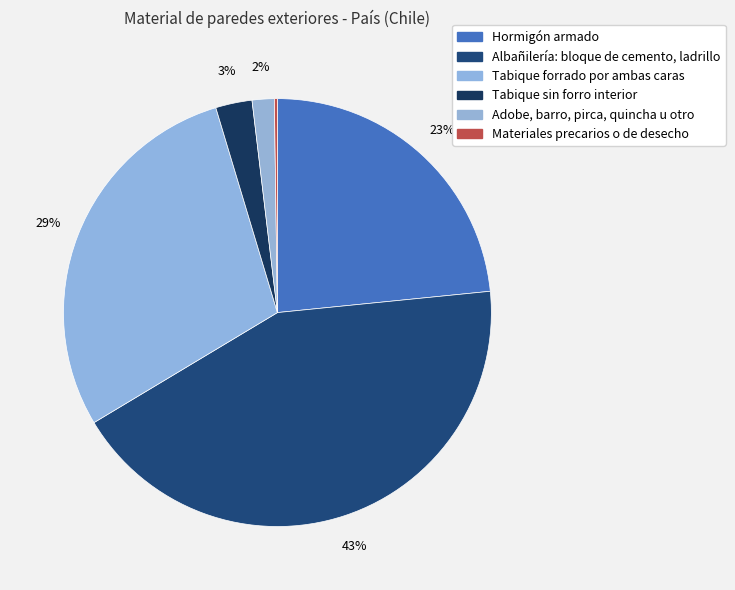

Does Hormigón armado account for over 50% of the chart?

No